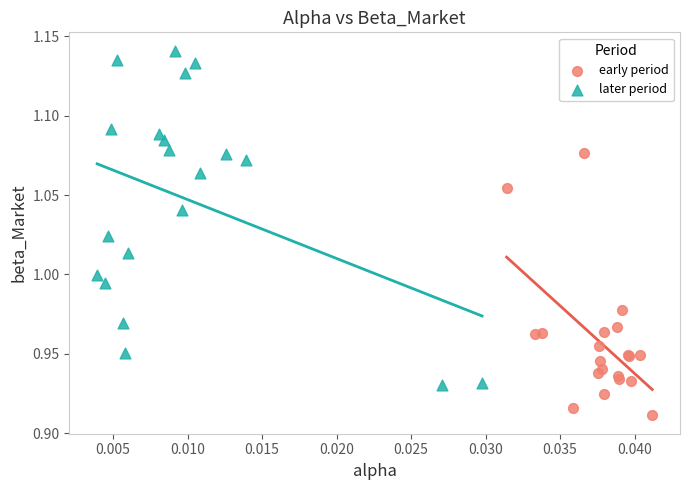

Which series contains the lowest Y value?

early period